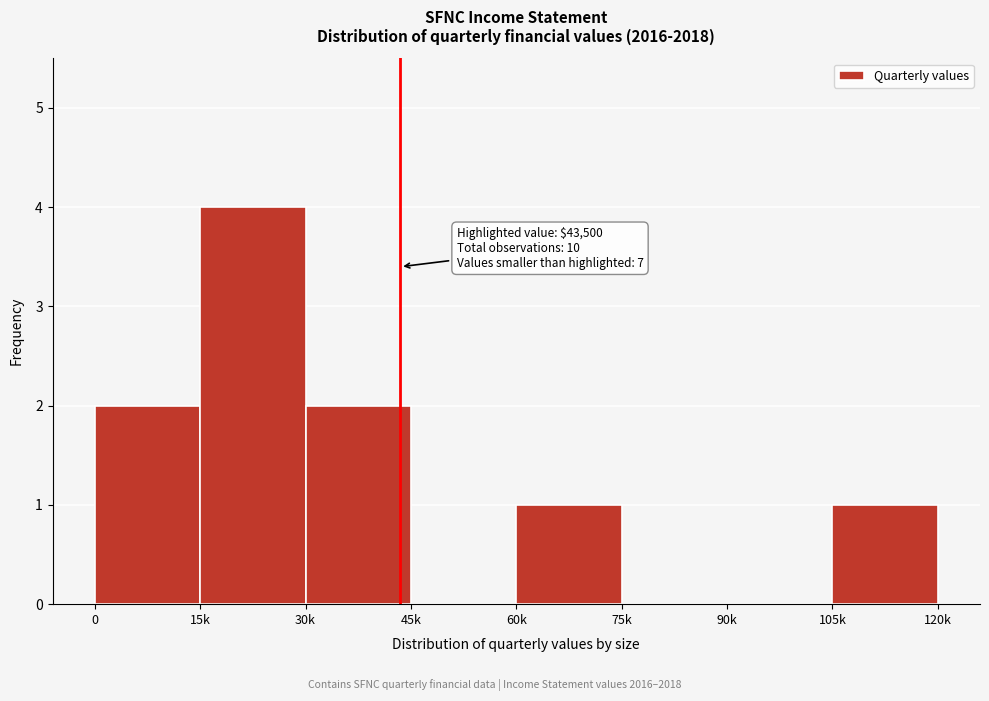

Reading left to right, list all the values displayed in this chart.

0=2	15k=4	30k=2	45k=0	60k=1	75k=0	90k=0	105k=1